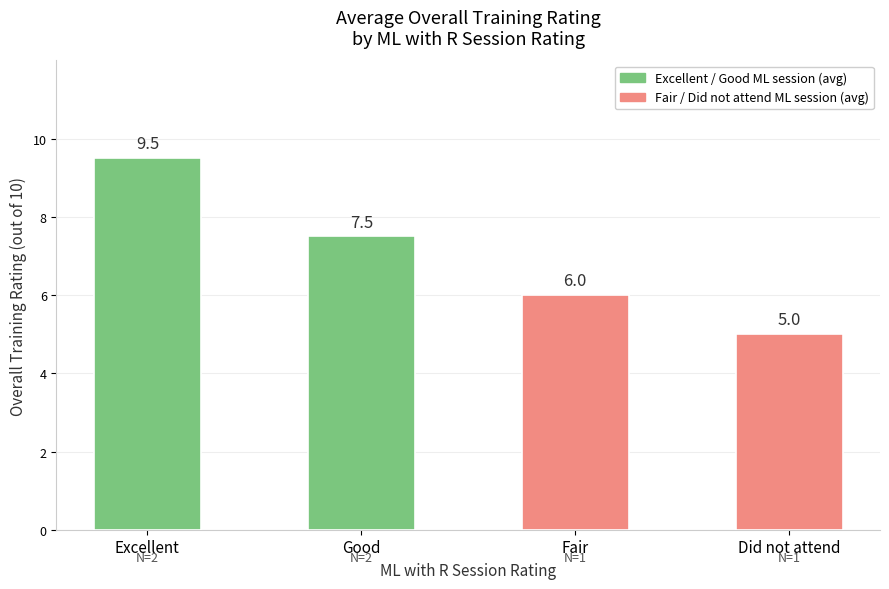

True or false: the data shows 10.1 at Good.

False